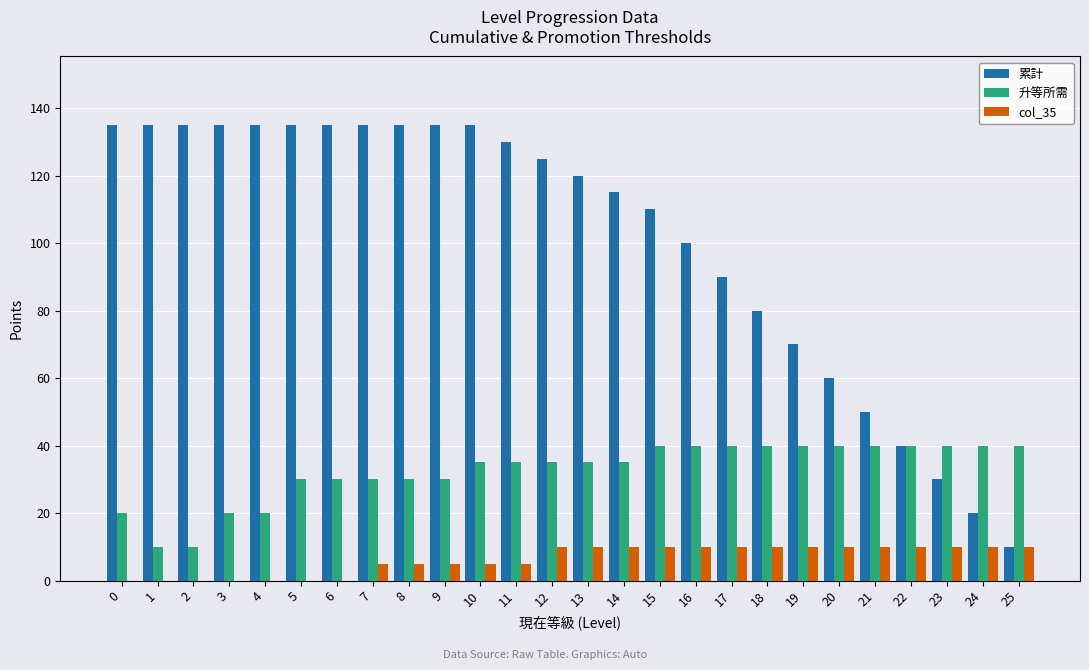

Which series has the largest total across all categories?

累計